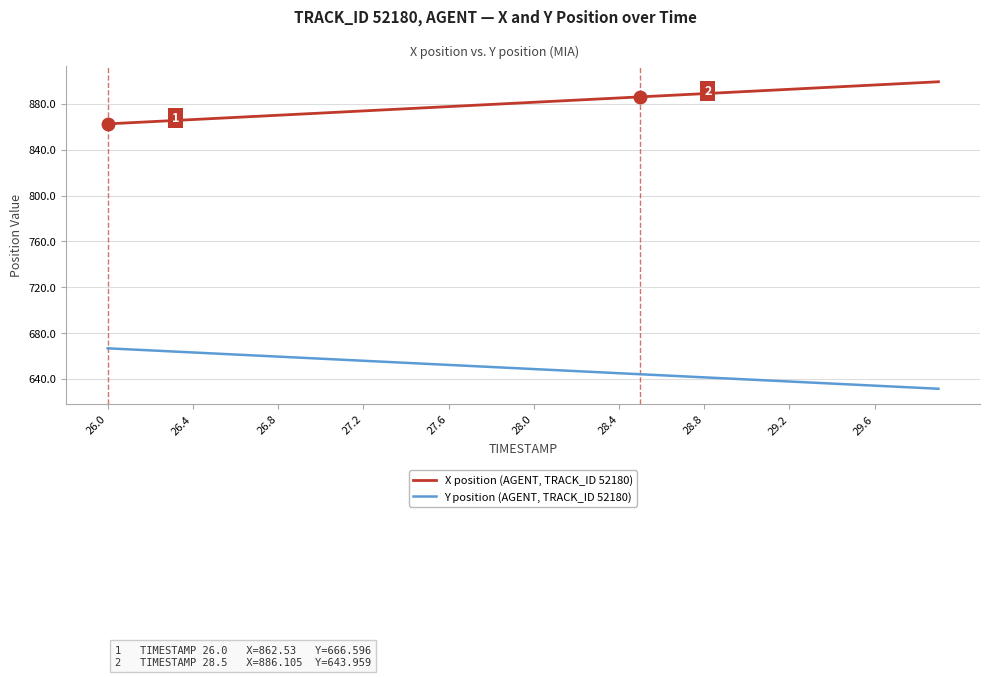

List the series in order of their peak value, highest first.

X position (AGENT, TRACK_ID 52180), Y position (AGENT, TRACK_ID 52180)